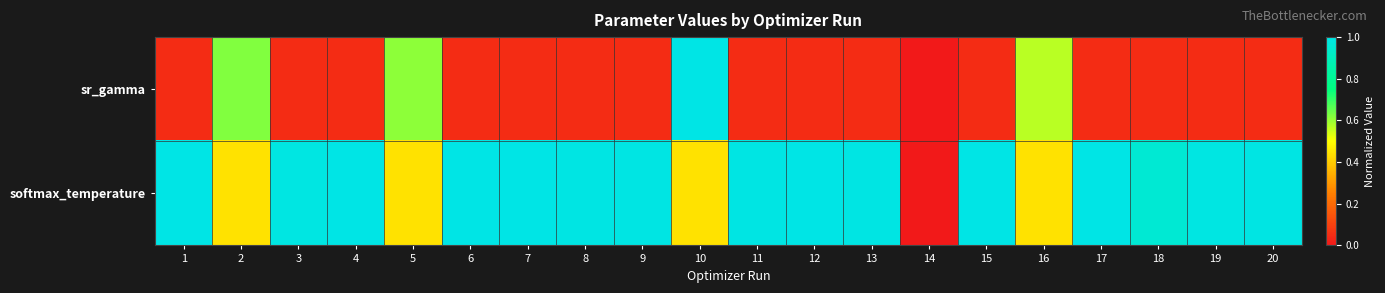

Which category has the lowest value across all series?

14